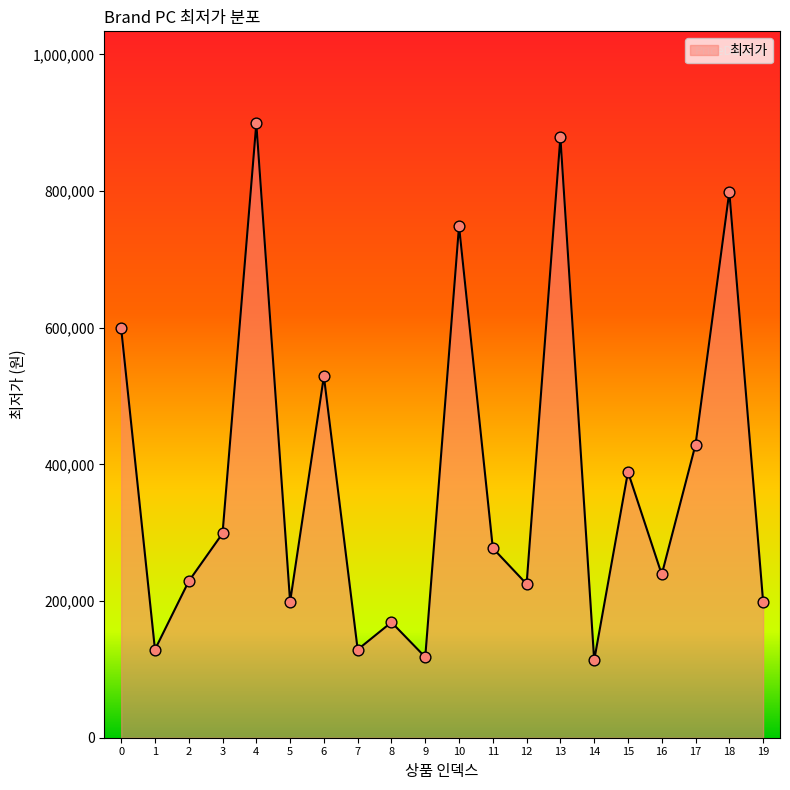

What is the change in value from 3 to 10?

+450000